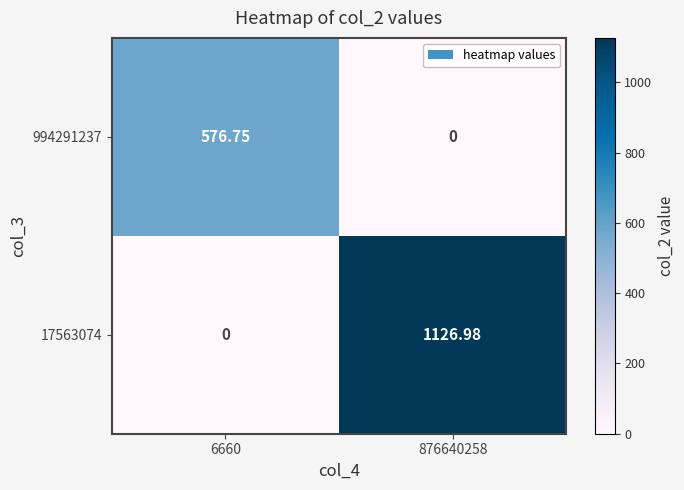

Is the value of 17563074 at 876640258 greater than the value of 994291237 at 876640258?

Yes